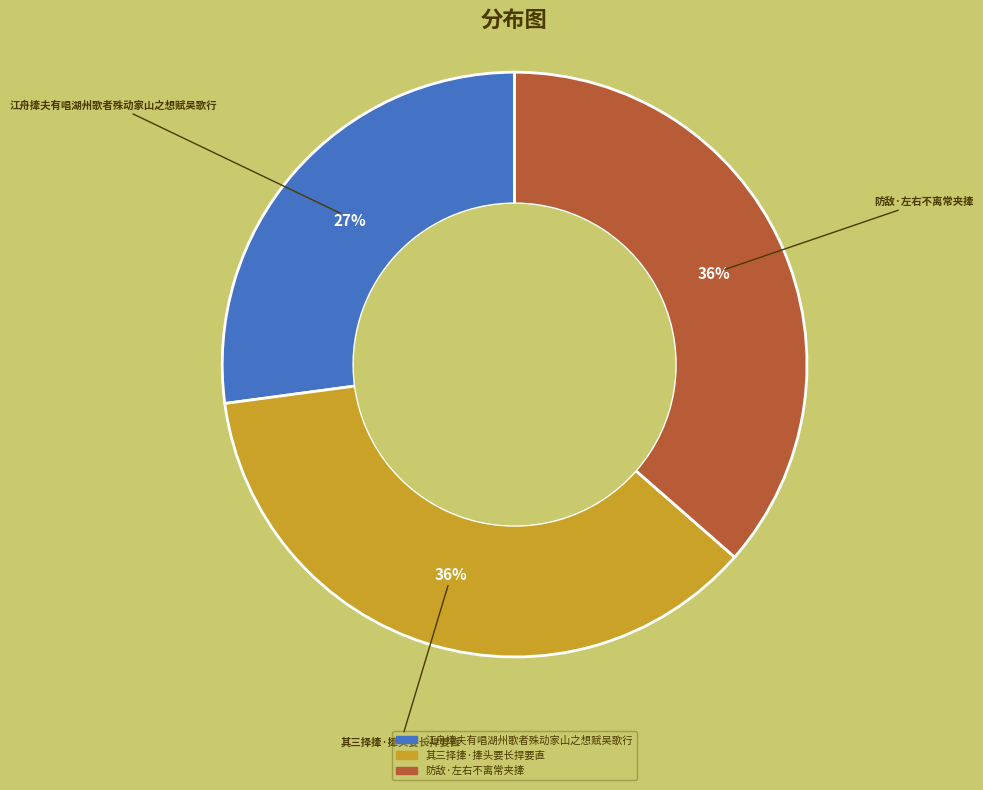

Do 防敌·左右不离常夹撁 and 江舟撁夫有唱湖州歌者殊动家山之想赋吴歌行 together represent more than half of the pie?

Yes